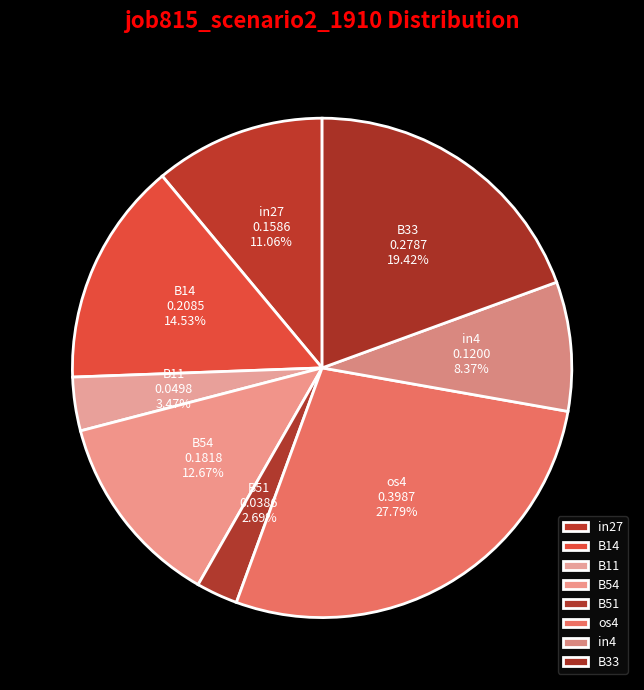

What is the smallest slice in the pie chart?

B51